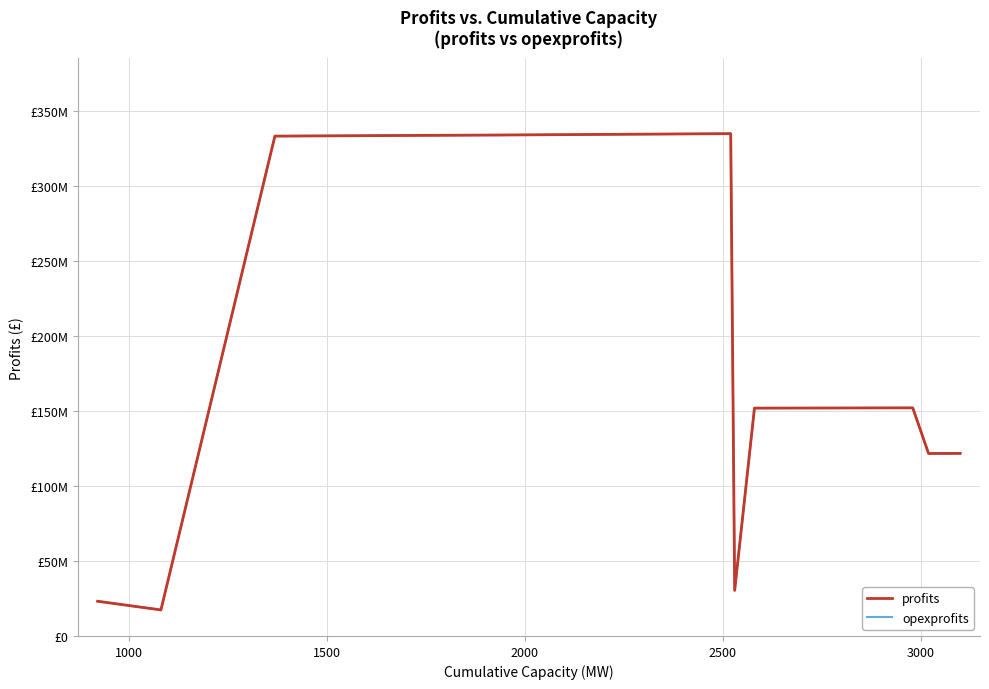

What are all the series names shown in the legend?

profits, opexprofits